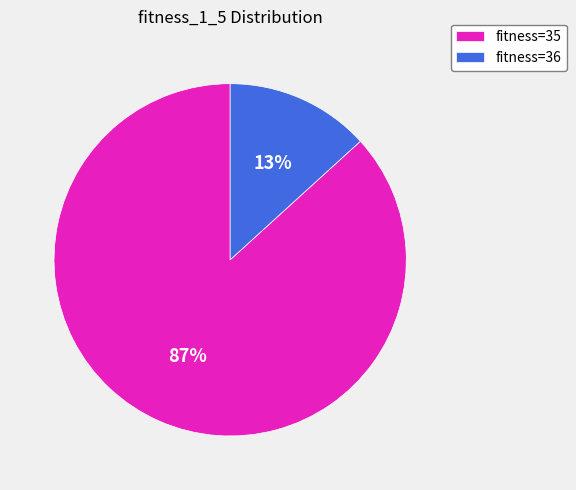

Combined, do fitness=36 and fitness=35 account for over 50%?

Yes